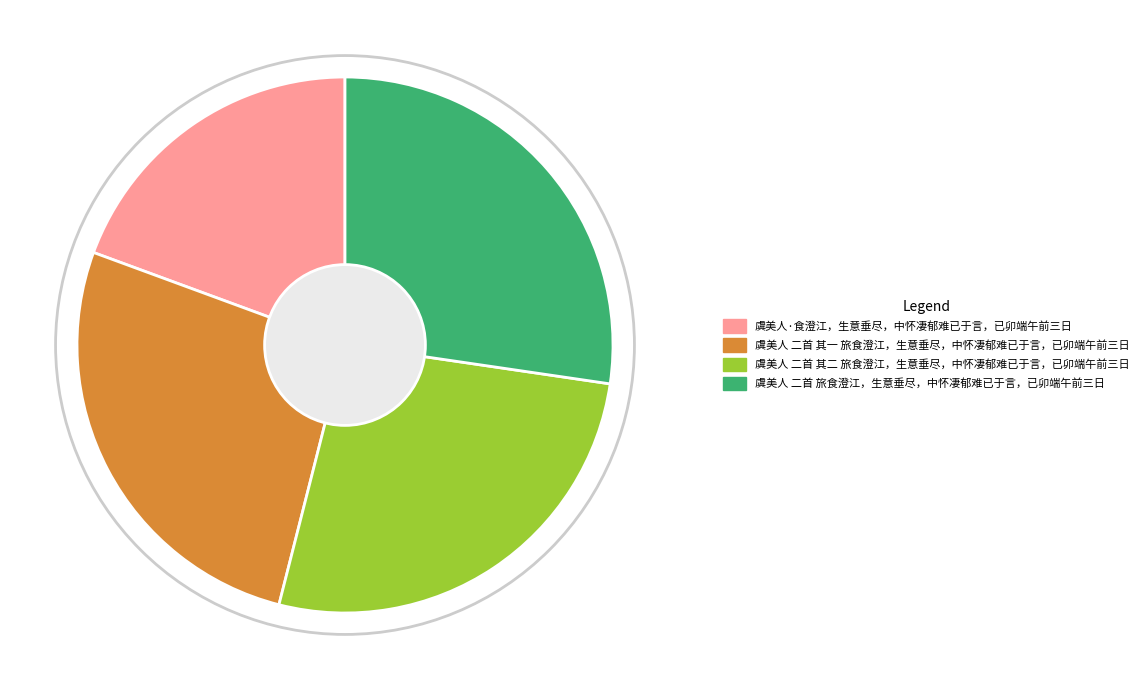

What is the ratio of the value at 虞美人·食澄江，生意垂尽，中怀凄郁难已于言，已卯端午前三日 to the value at 虞美人 二首 其二 旅食澄江，生意垂尽，中怀凄郁难已于言，已卯端午前三日?

0.7